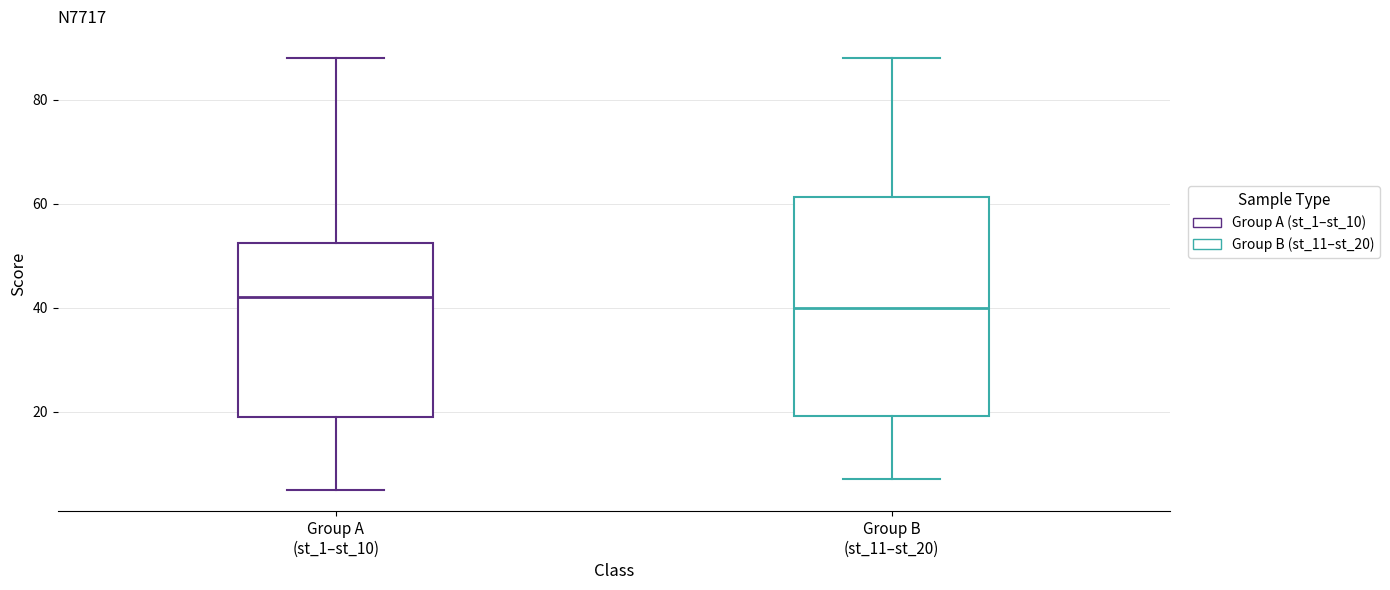

Comparing the boxes themselves (not the whiskers), which one is the tallest?

Group B (st_11–st_20)